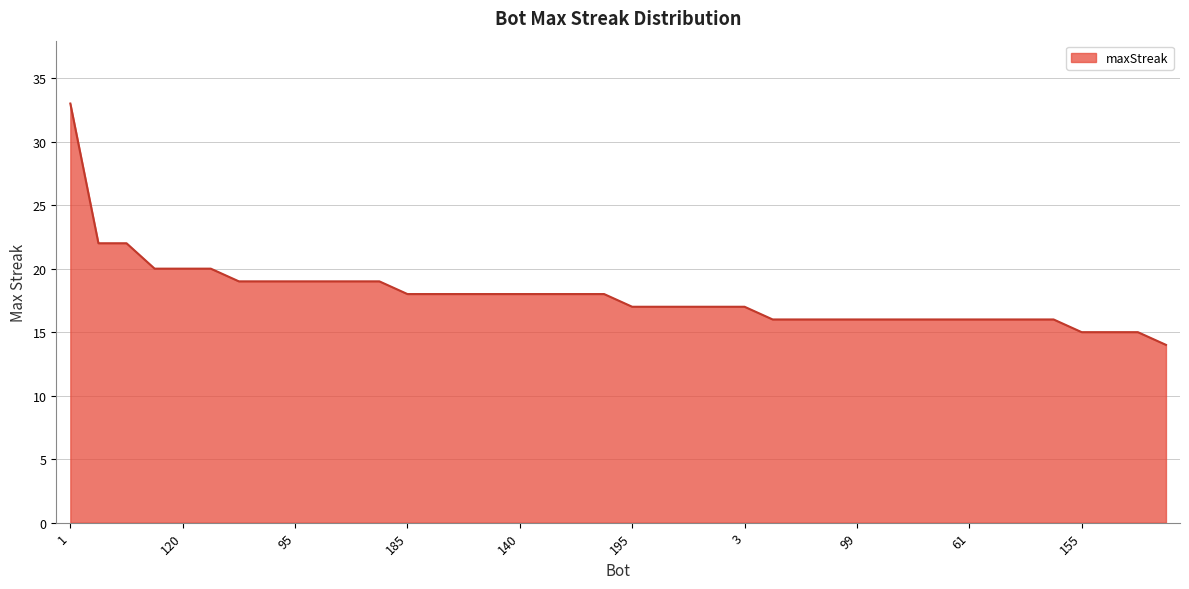

What is the minimum value shown in the chart?

14